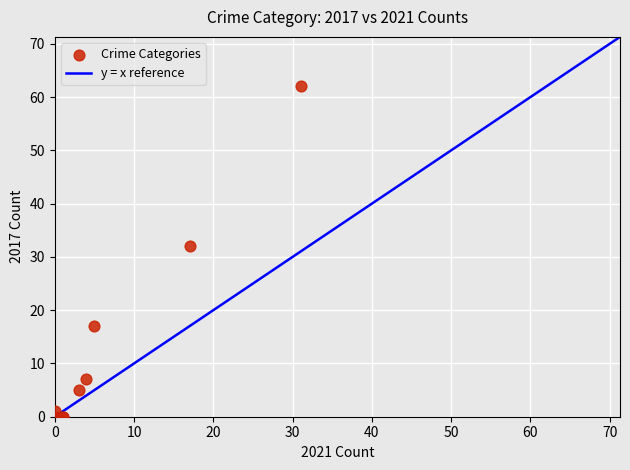

What Y value in the scatter plot is closest to 31?

32